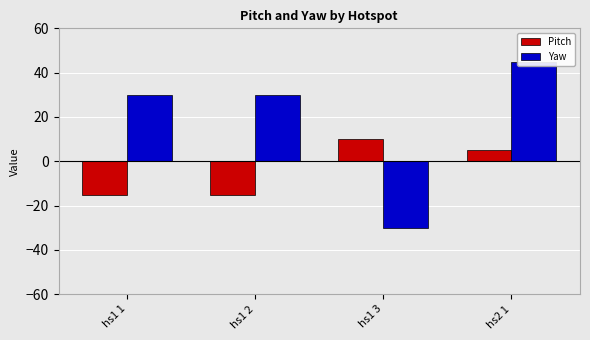

List the series in order of their overall mean, highest first.

Yaw, Pitch